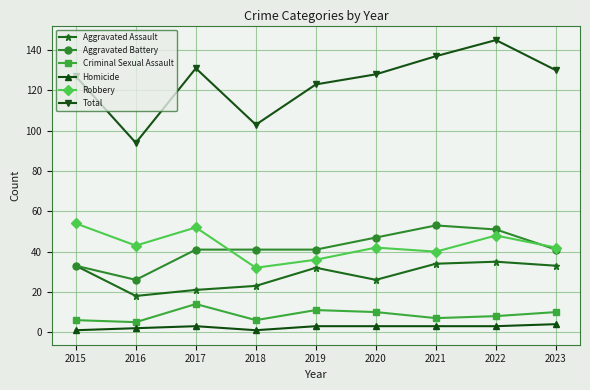

What is the value of the Robbery point at the 7th from the left?

40